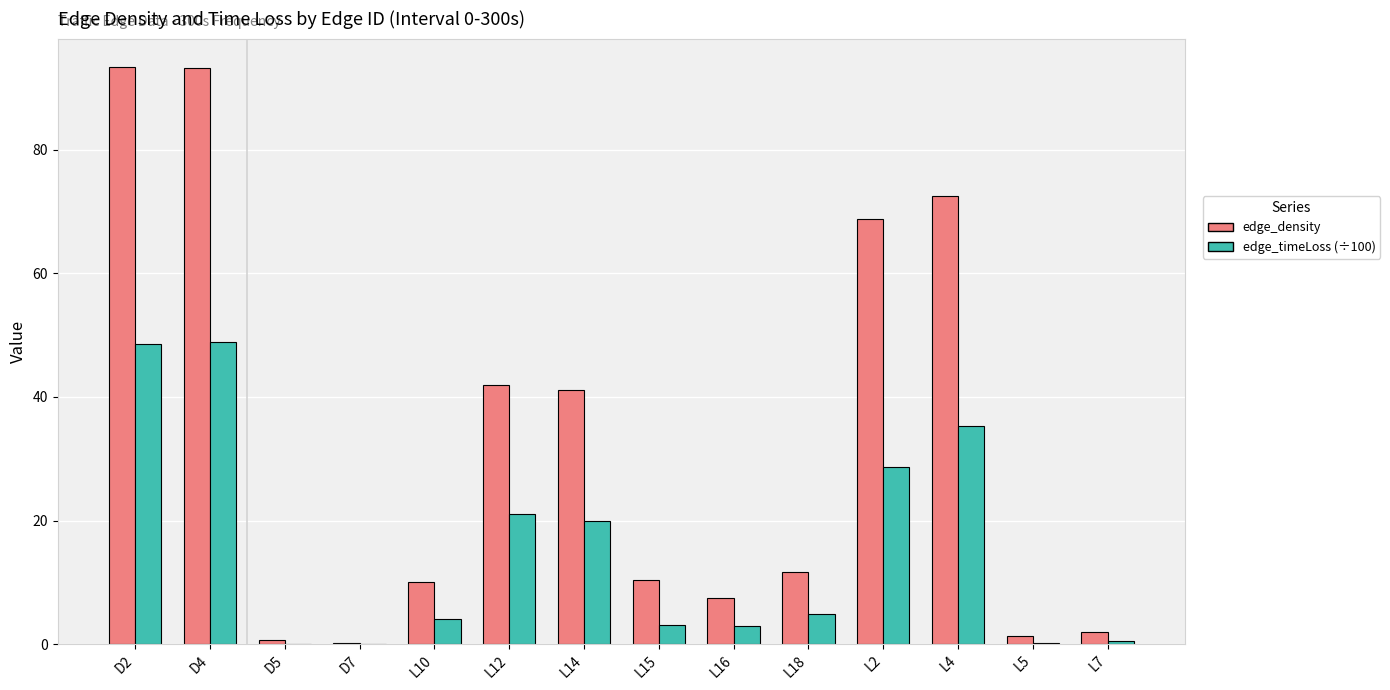

True or false: edge_timeLoss (÷100) has a value of 1.7 at L18.

False